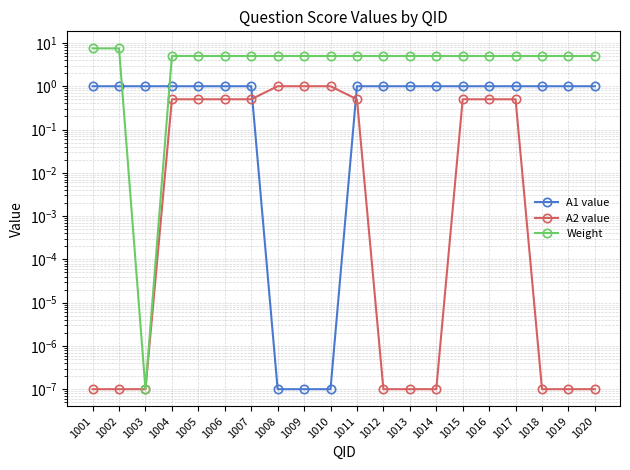

After their last crossing, which series has the higher values: A1 value or A2 value?

A1 value